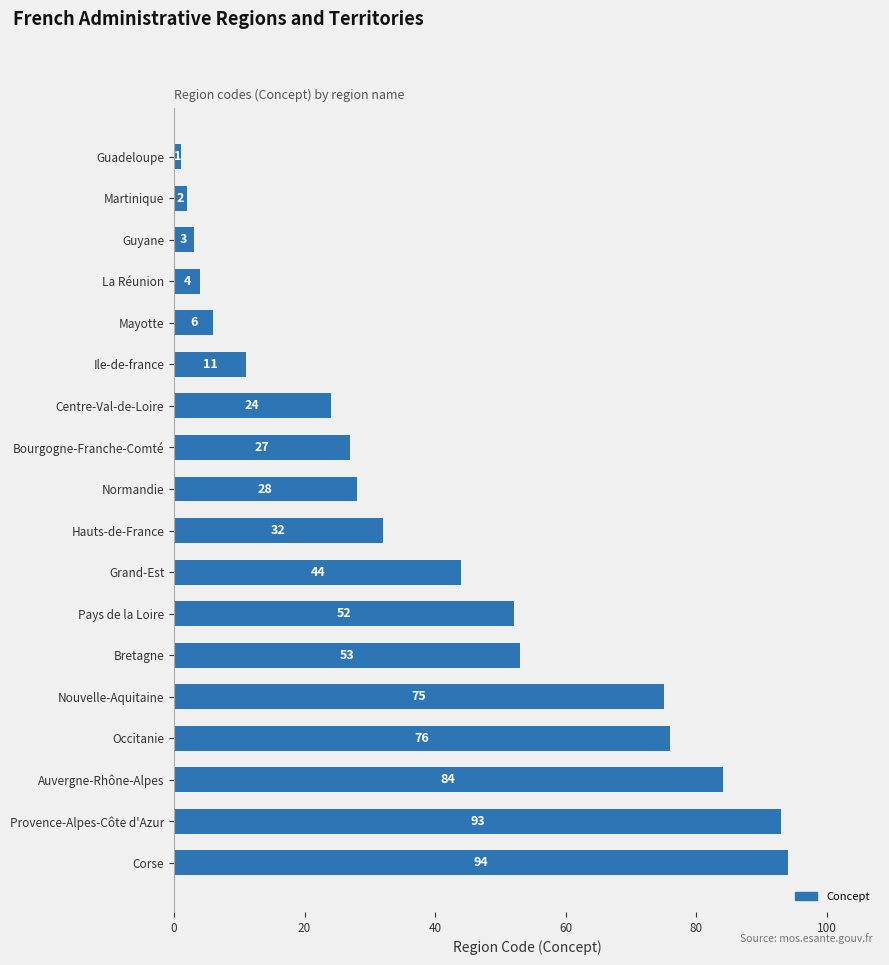

List the labels in order of value, smallest first.

Guadeloupe, Martinique, Guyane, La Réunion, Mayotte, Ile-de-france, Centre-Val-de-Loire, Bourgogne-Franche-Comté, Normandie, Hauts-de-France, Grand-Est, Pays de la Loire, Bretagne, Nouvelle-Aquitaine, Occitanie, Auvergne-Rhône-Alpes, Provence-Alpes-Côte d'Azur, Corse